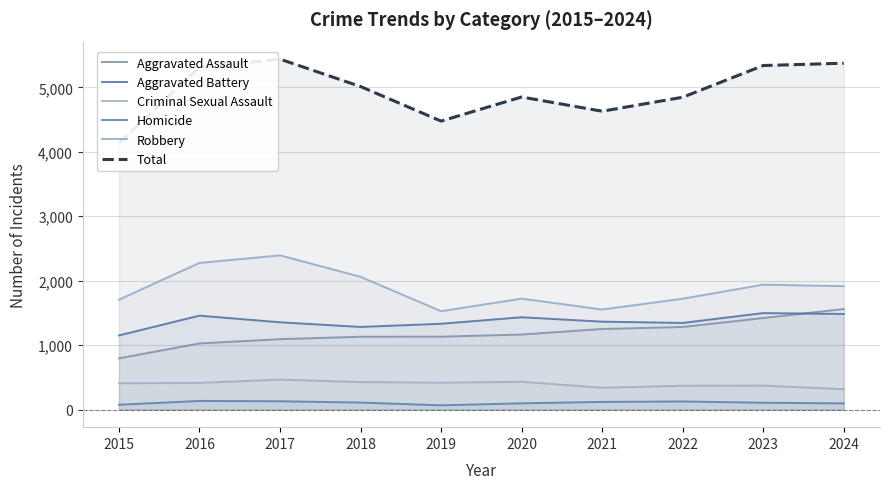

What is the greatest value displayed?

5437